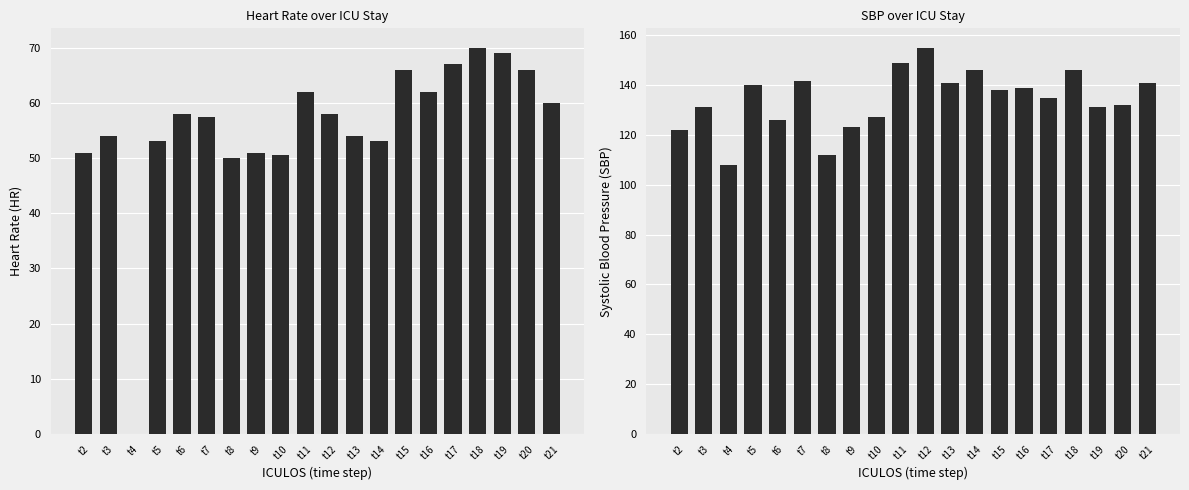

What value does the SBP series have at t18?

146.0